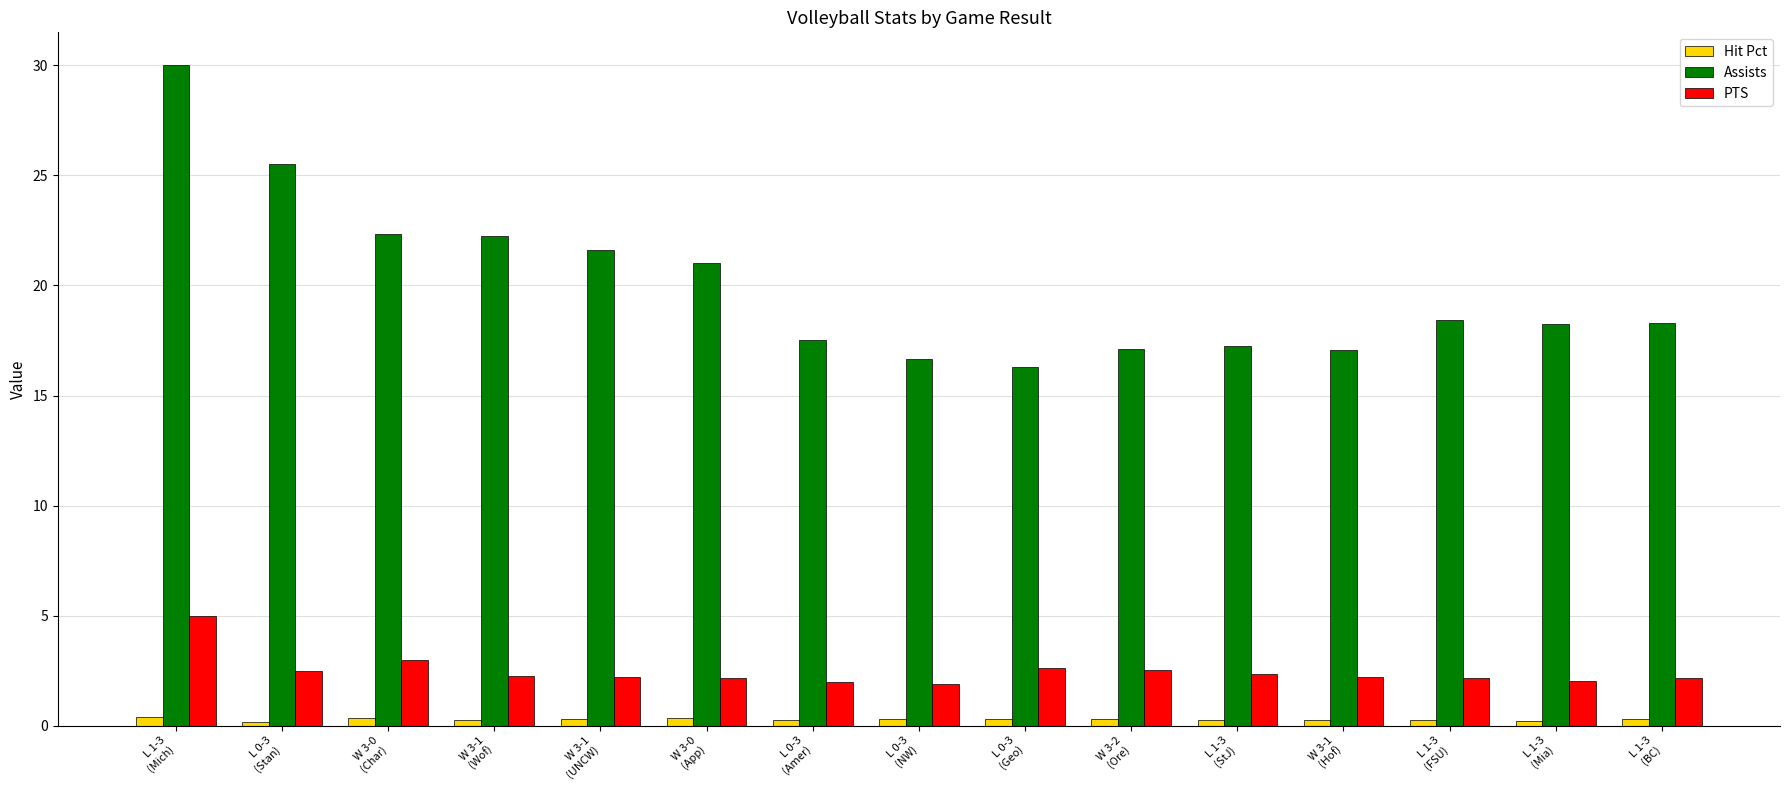

What is the label of the 8th bar from the left?

L 0-3
(NW)